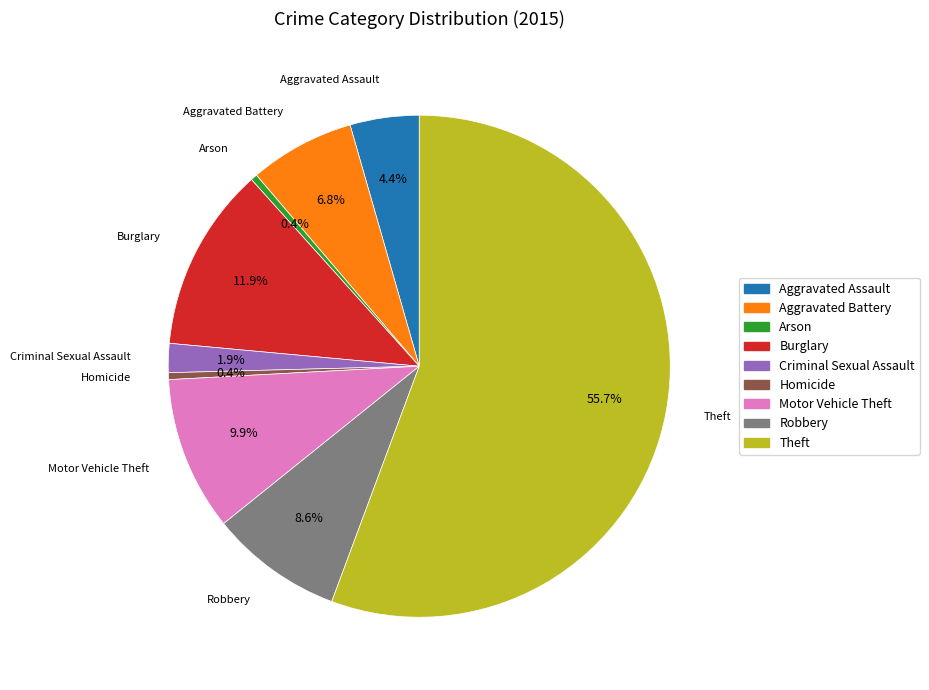

To the nearest percent, what is the combined percentage of Burglary and Aggravated Battery?

19%